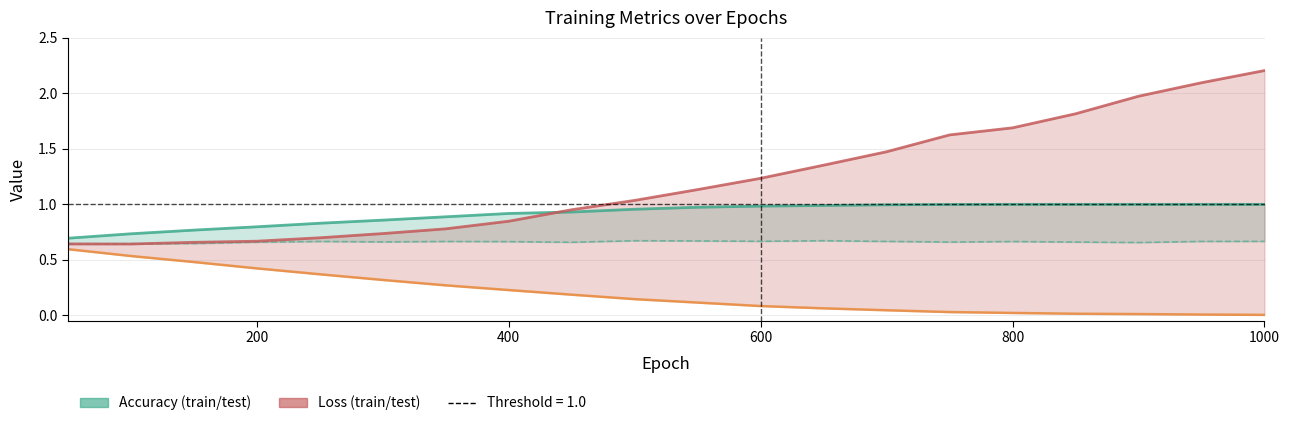

Reading left to right, transcribe all the data shown in this chart.

train acc: 0.7	0.7	0.8	0.8	0.8	0.9	0.9	0.9	0.9	1.0	1.0	1.0	1.0	1.0	1.0	1.0	1.0	1.0	1.0	1.0
test acc: 0.6	0.6	0.6	0.7	0.7	0.7	0.7	0.7	0.7	0.7	0.7	0.7	0.7	0.7	0.7	0.7	0.7	0.7	0.7	0.7
test loss: 0.6	0.6	0.7	0.7	0.7	0.7	0.8	0.8	1.0	1.0	1.1	1.2	1.4	1.5	1.6	1.7	1.8	2.0	2.1	2.2
train loss: 0.6	0.5	0.5	0.4	0.4	0.3	0.3	0.2	0.2	0.1	0.1	0.1	0.1	0.0	0.0	0.0	0.0	0.0	0.0	0.0